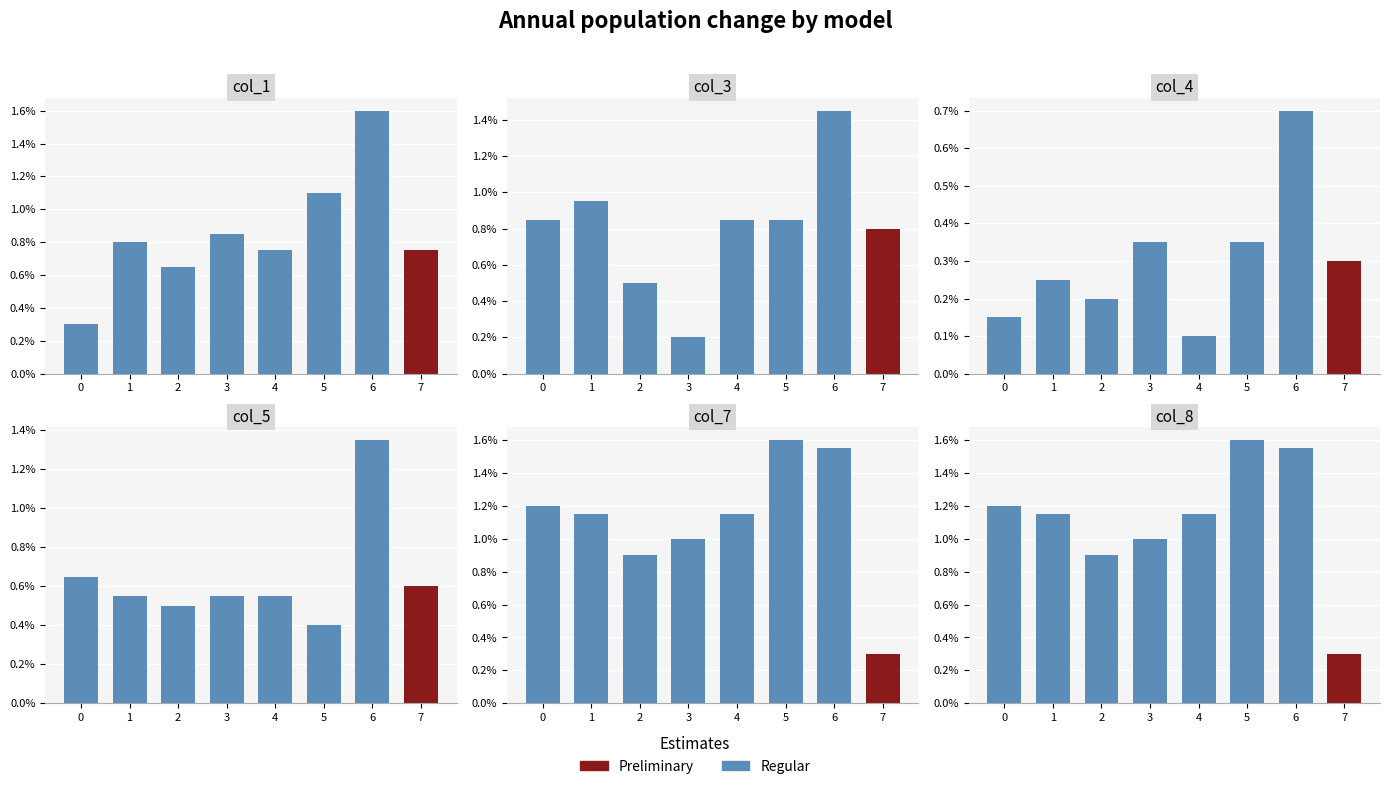

At which category is the sum across all series the highest?

6